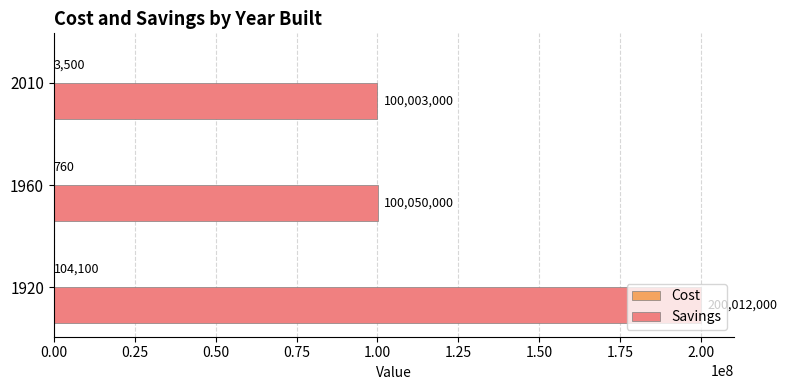

Is it true that Savings equals 100003000 at 2010?

True